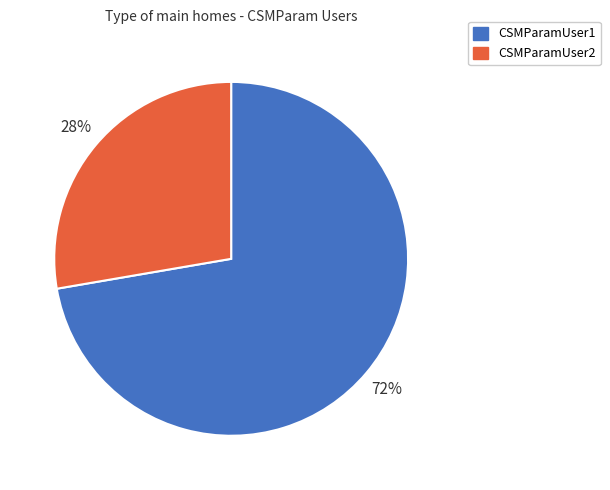

Is the sum of CSMParamUser2 and CSMParamUser1 greater than half?

Yes